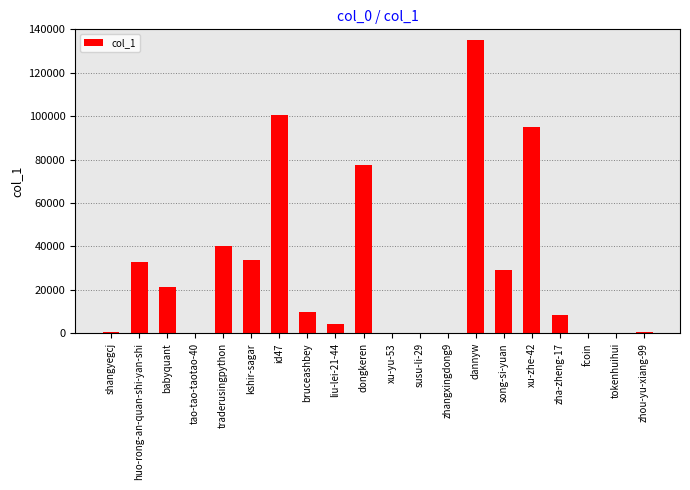

The value at id47 is 100380. True or false?

True